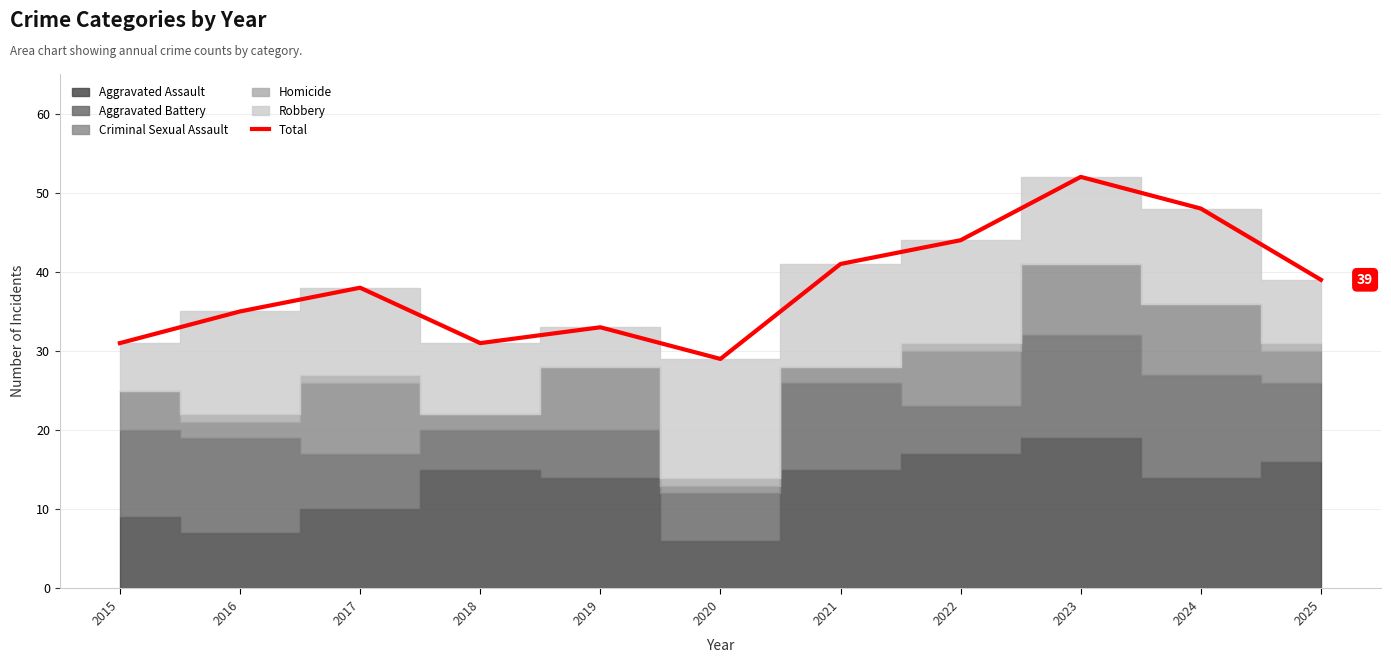

True or false: there are more than 1 points higher than both neighbors.

True